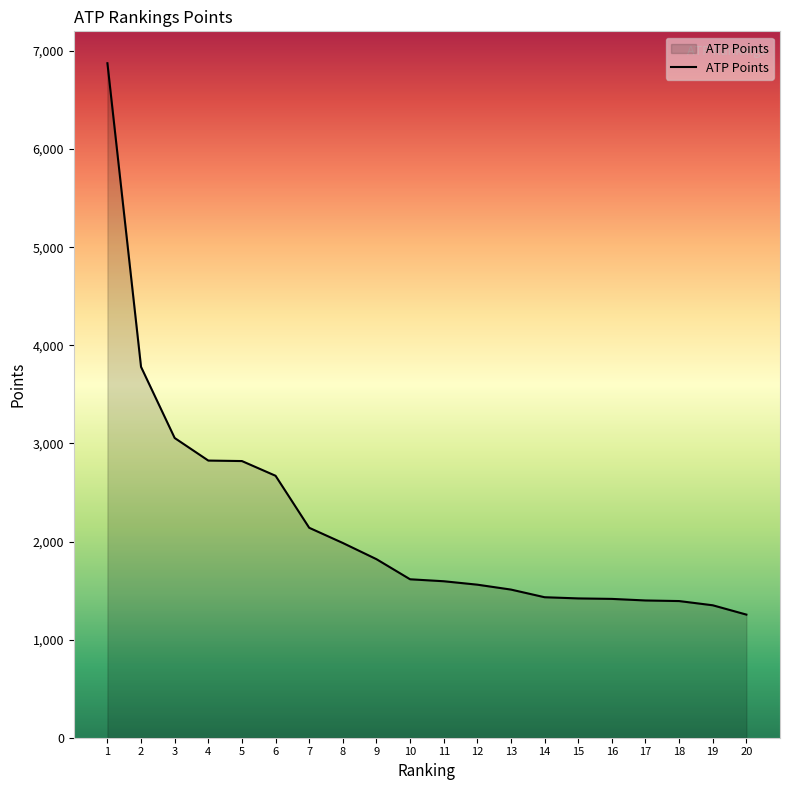

What is the approximate value at 17?

1399